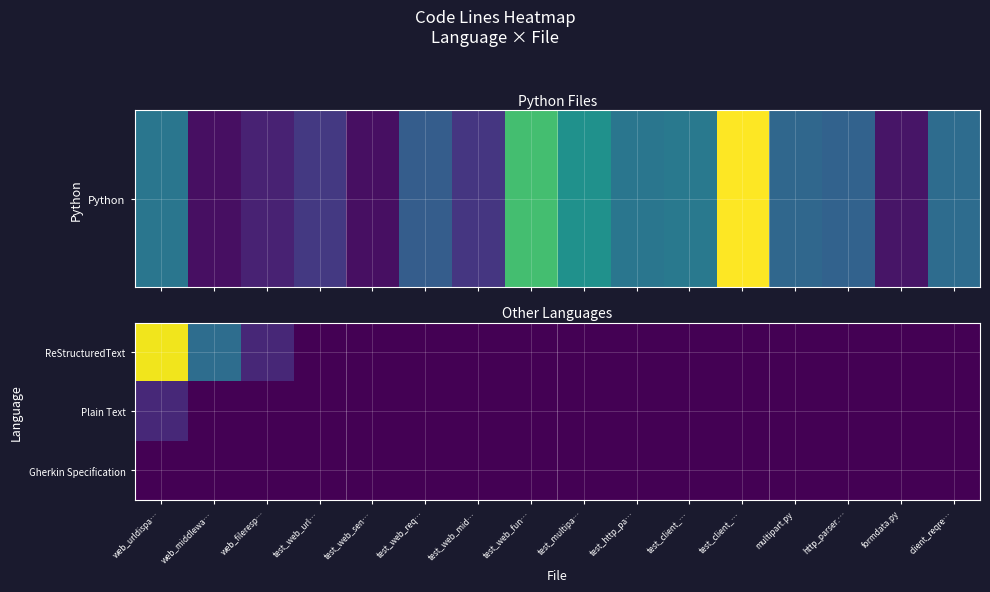

How many data points does each series have?

16